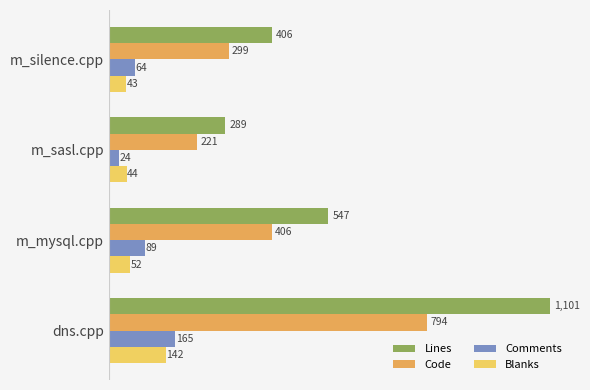

How many data points in Code are less than 406?

2